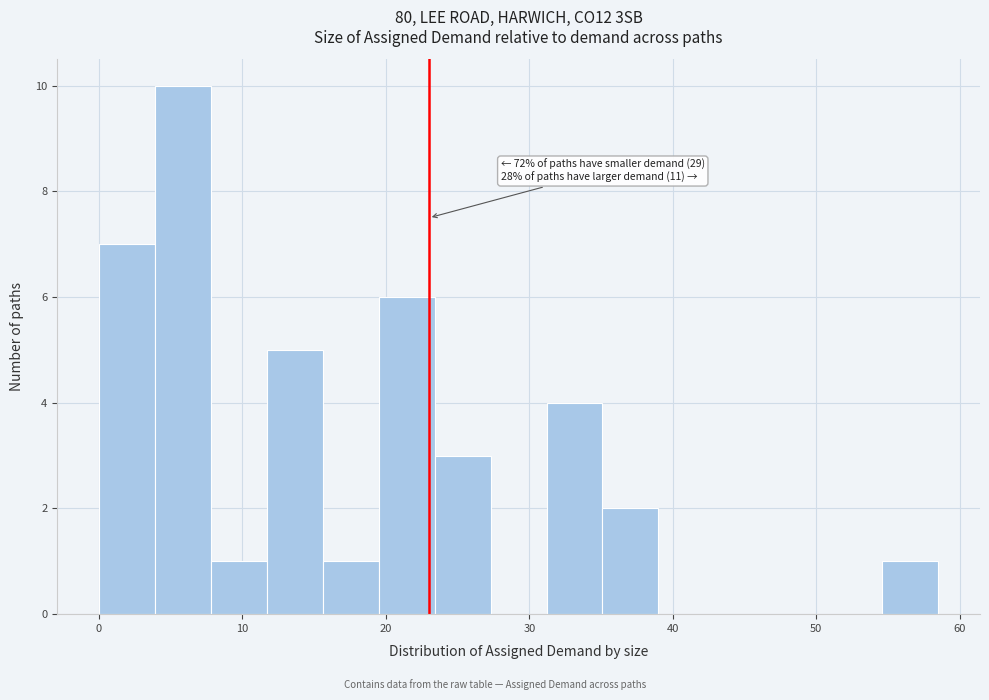

Around what value on the x-axis is the tallest bar? Give the approximate position of its centre, as read against the axis.

6